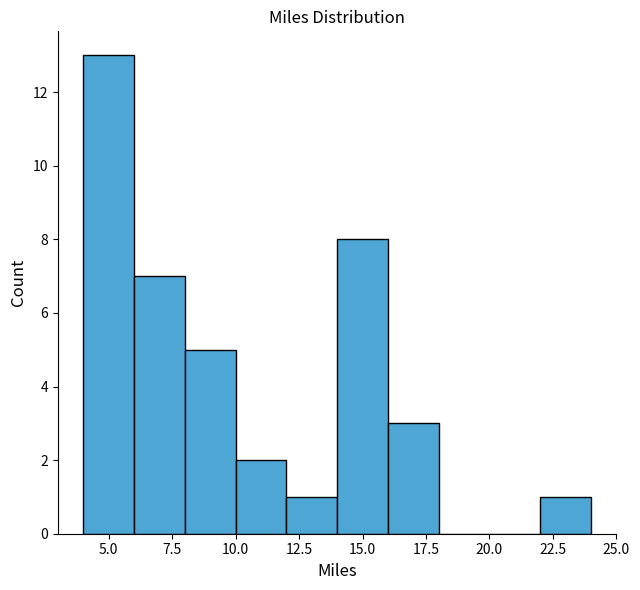

Reading left to right, transcribe this chart: for each bar, give the range it covers on the x-axis and its height. The values are not printed on the chart, so give them approximately, as read against the axis.

4 to 6: 13
6 to 8: 7
8 to 10: 5
10 to 12: 2
12 to 14: 1
14 to 16: 8
16 to 18: 3
18 to 20: 0
20 to 22: 0
22 to 24: 1